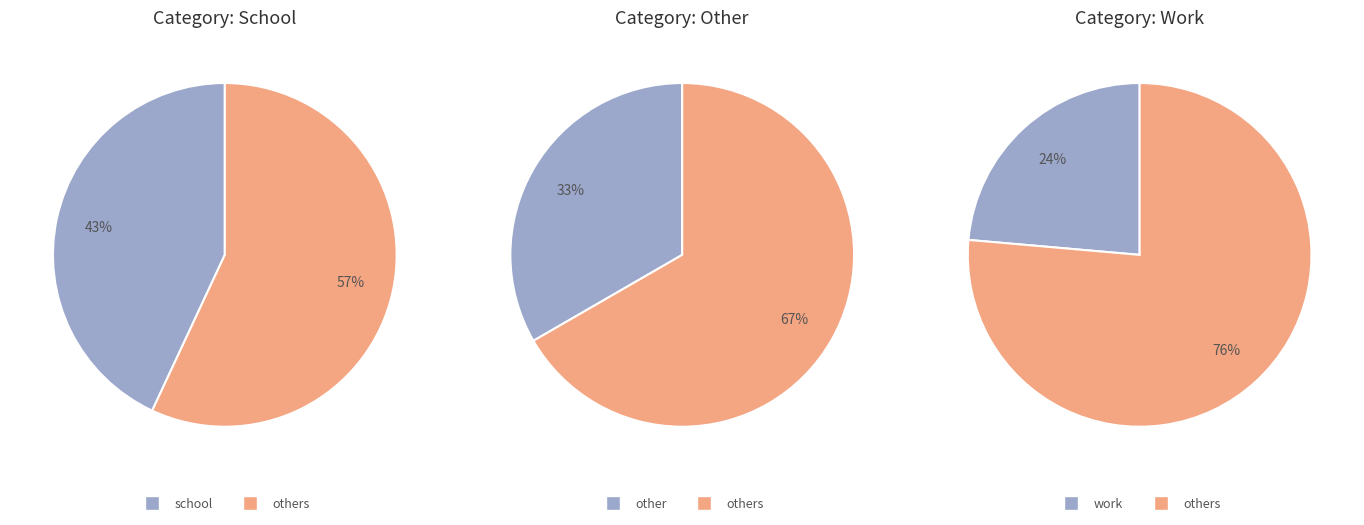

Rank the series by their maximum value, from highest to lowest.

school, other, work